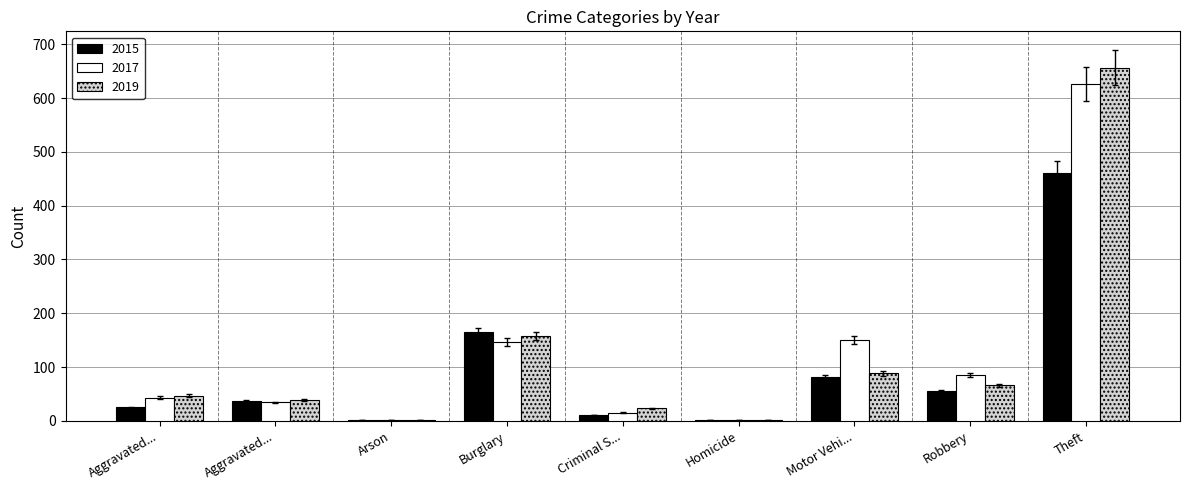

What is the label of the 3rd bar from the right?

Motor Vehi...